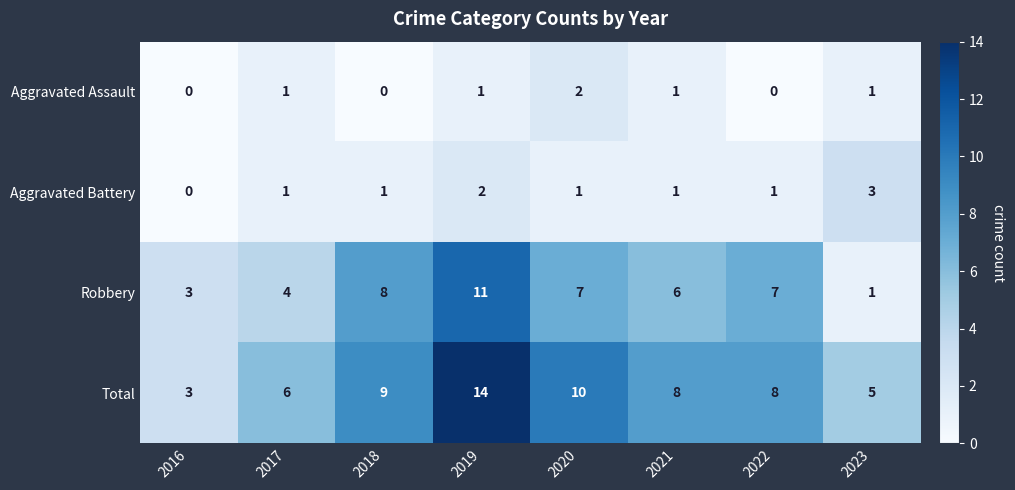

What is the approximate value of Total at 2020, to the nearest 10?

10